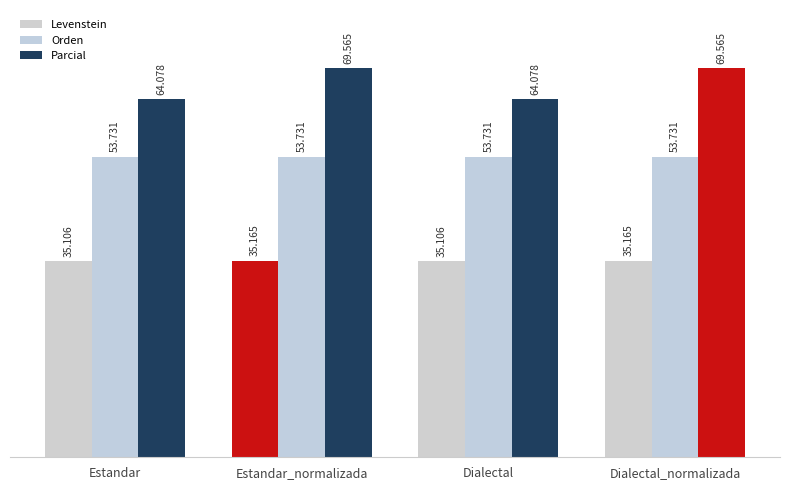

What is the lowest value of the Levenstein series?

35.1